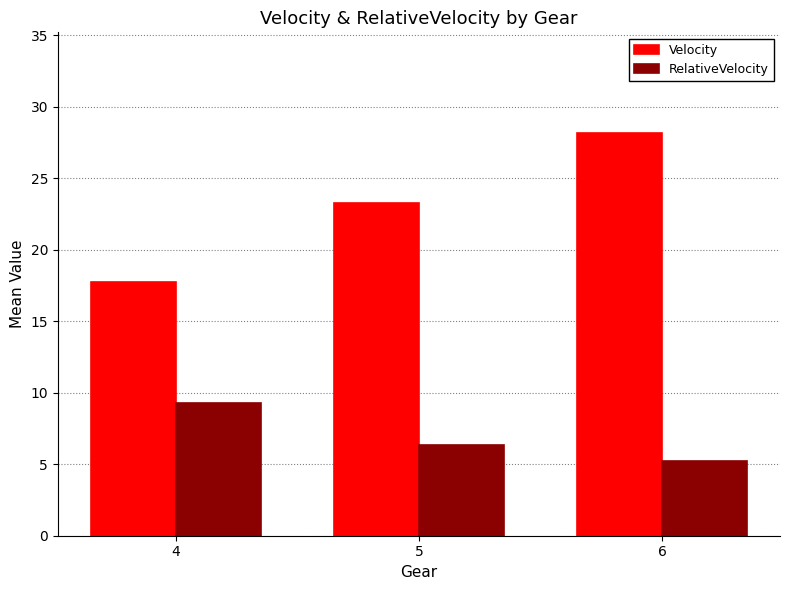

What is the approximate value of RelativeVelocity at 5?

6.3